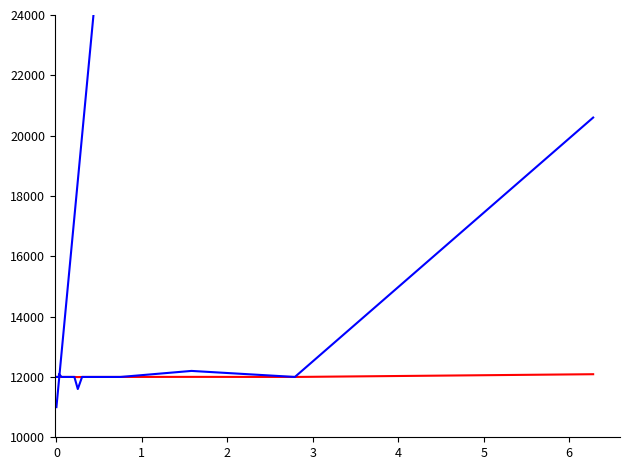

True or false: Holding and Stake% intersect in this chart.

False